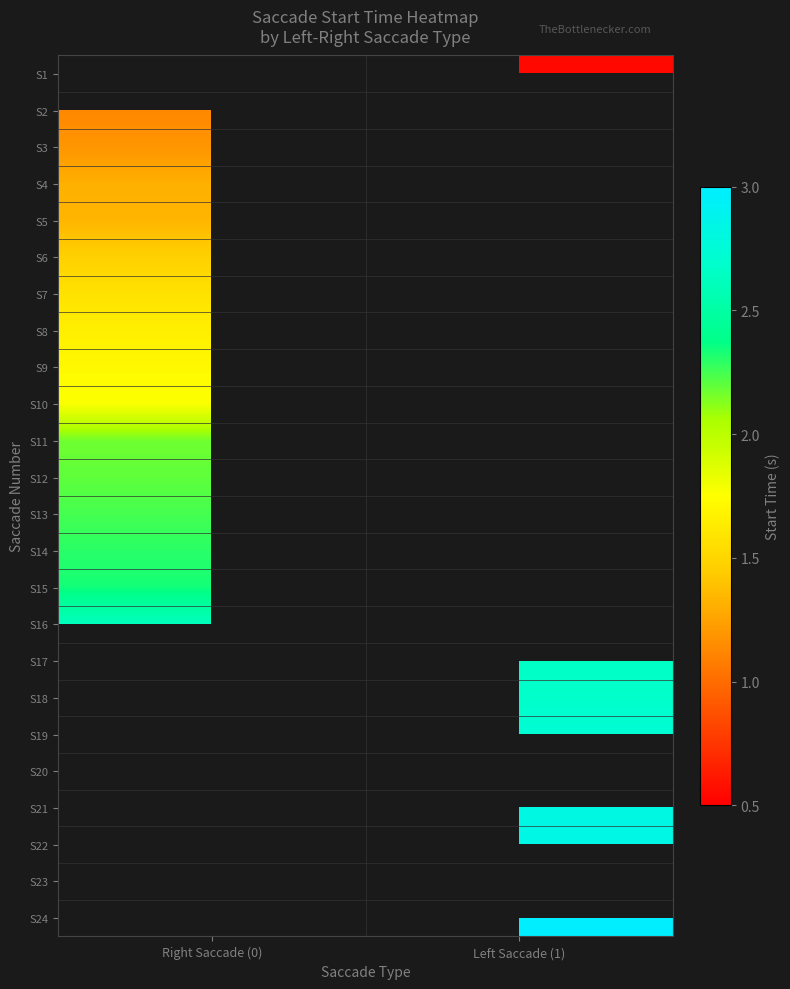

Rank the series by their maximum value, from lowest to highest.

S1, S2, S3, S4, S5, S6, S7, S8, S9, S10, S11, S12, S13, S14, S15, S16, S17, S18, S19, S20, S21, S22, S23, S24